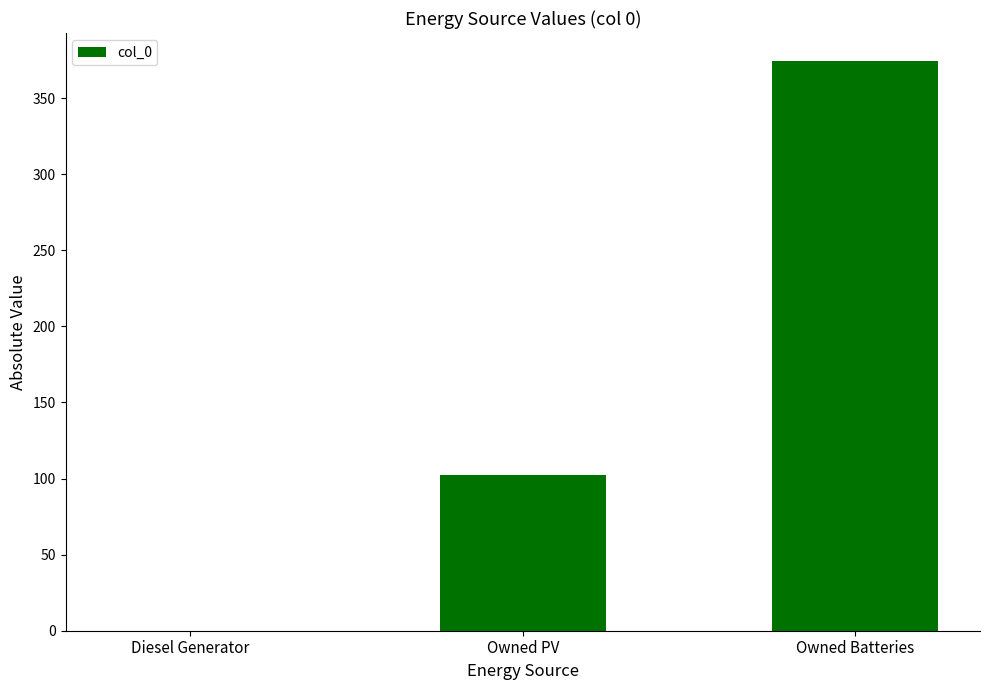

What is the sum of all values?

476